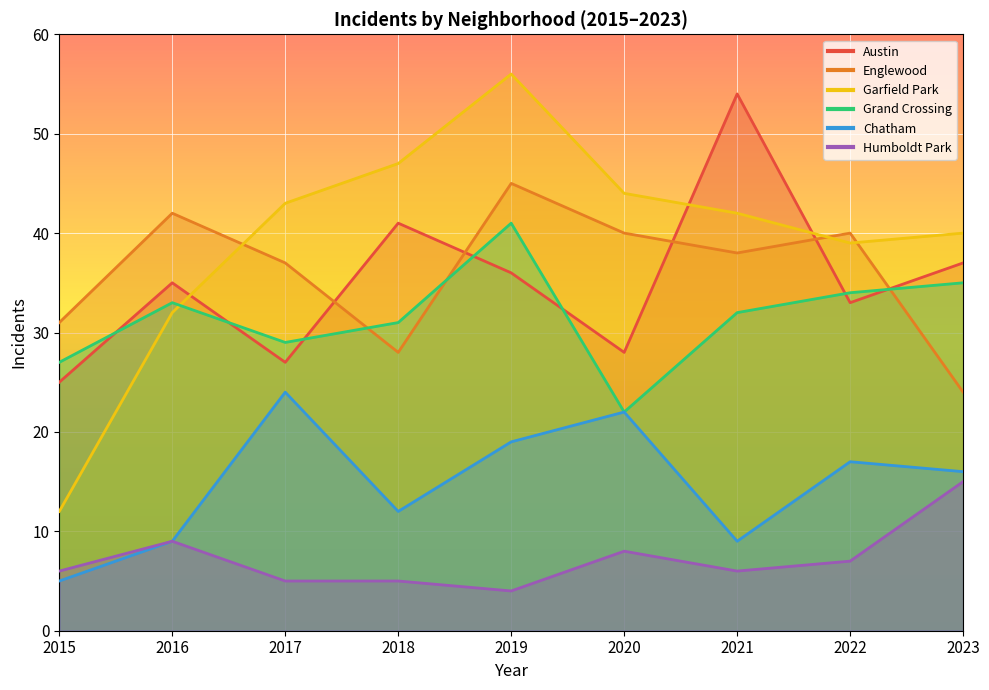

Where is the first local maximum for Grand Crossing?

2016